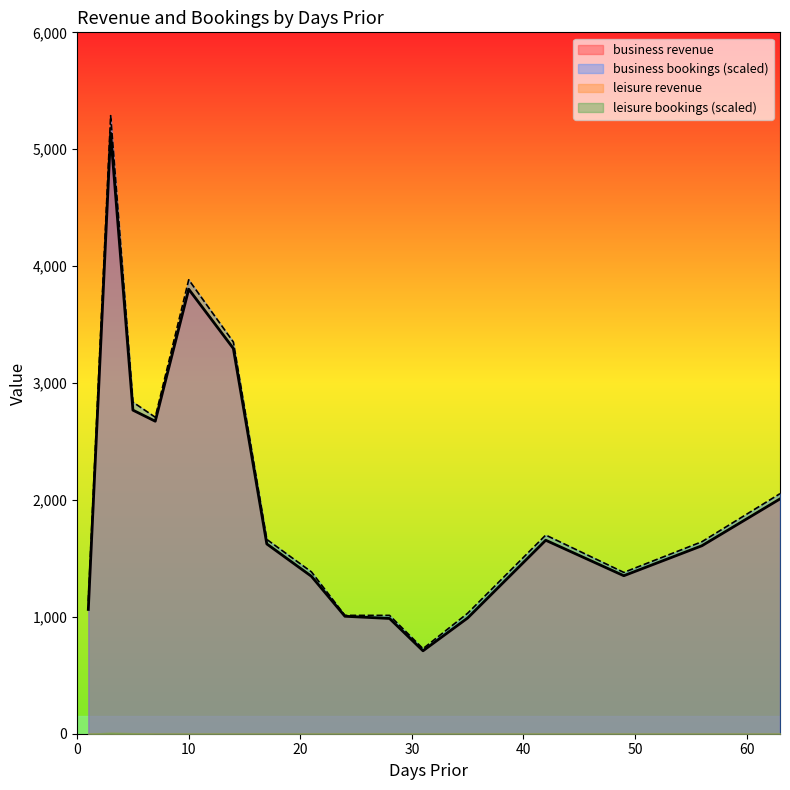

Reading right to left, transcribe all the data shown in this chart.

business revenue: 2008.8	1608.1	1351.6	1655.1	989.9	709.4	986.0	1004.8	1346.6	1623.5	3296.1	3802.8	2673.4	2768.0	5137.5	1063.0
business bookings: 2053.5	1642.5	1380.0	1699.5	1030.5	727.5	1012.5	1012.5	1384.5	1662.0	3351.0	3883.5	2707.5	2836.5	5287.5	1134.0